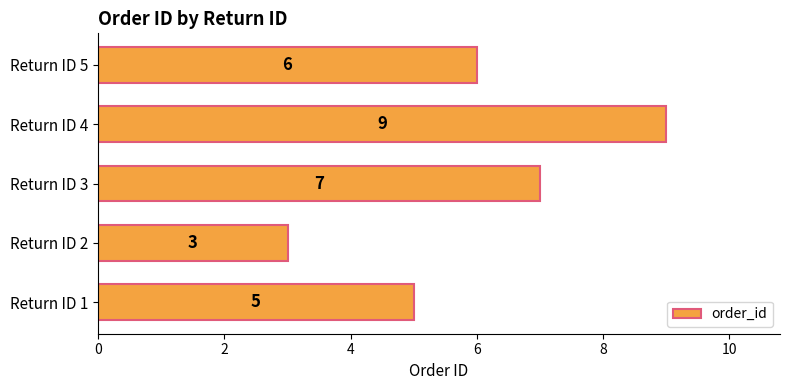

How many values are between 5 and 7?

3